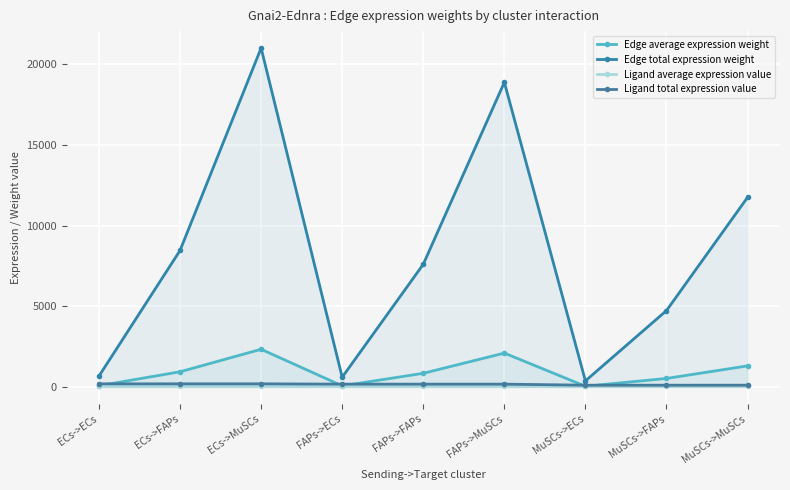

How many values in the Ligand average expression value series exceed 57?

6